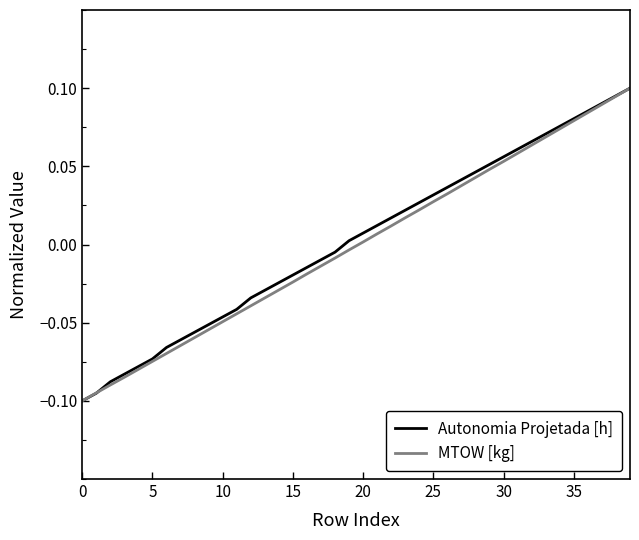

Reading right to left, list all the values displayed in this chart.

Autonomia Projetada [h]: 0.1	0.1	0.1	0.1	0.1	0.1	0.1	0.1	0.1	0.1	0.1	0.0	0.0	0.0	0.0	0.0	0.0	0.0	0.0	0.0	0.0	-0.0	-0.0	-0.0	-0.0	-0.0	-0.0	-0.0	-0.0	-0.0	-0.1	-0.1	-0.1	-0.1	-0.1	-0.1	-0.1	-0.1	-0.1	-0.1
MTOW [kg]: 0.1	0.1	0.1	0.1	0.1	0.1	0.1	0.1	0.1	0.1	0.0	0.0	0.0	0.0	0.0	0.0	0.0	0.0	0.0	0.0	-0.0	-0.0	-0.0	-0.0	-0.0	-0.0	-0.0	-0.0	-0.0	-0.0	-0.1	-0.1	-0.1	-0.1	-0.1	-0.1	-0.1	-0.1	-0.1	-0.1